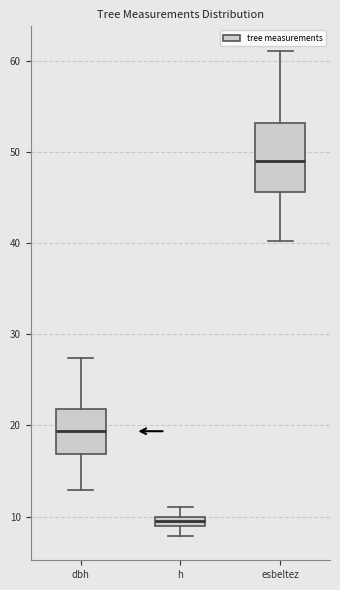

Which box has the lowest median line?

h